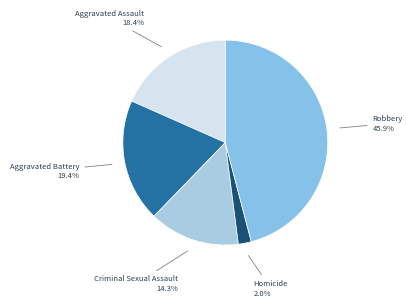

To the nearest percent, what percentage of the pie is Criminal Sexual Assault?

14%